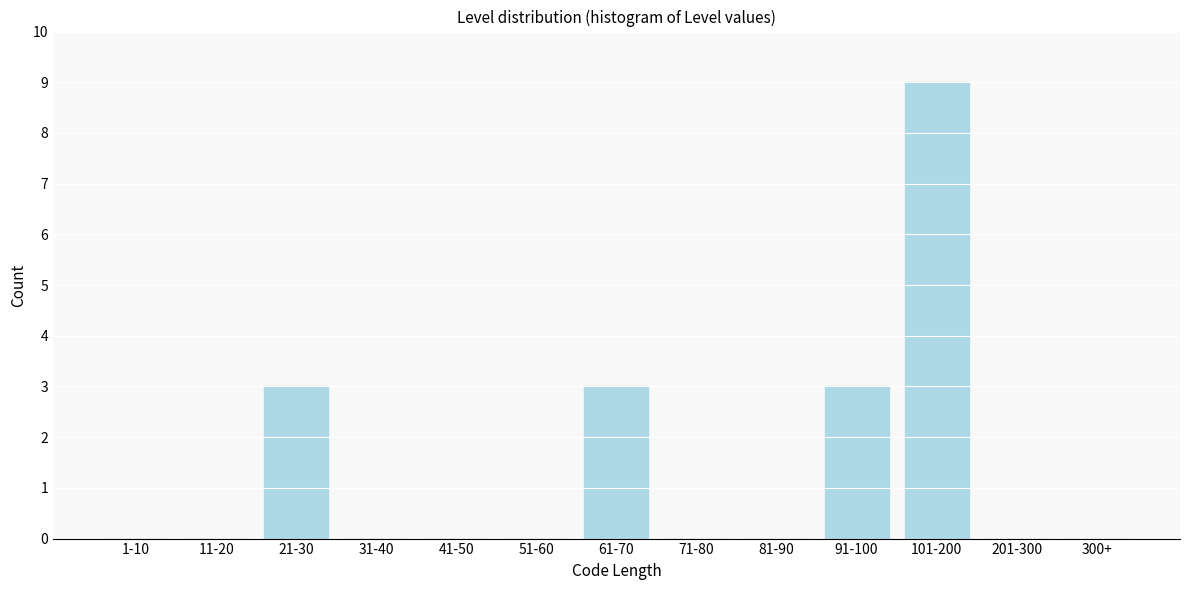

Reading left to right, list all the values displayed in this chart.

1-10=0	11-20=0	21-30=3	31-40=0	41-50=0	51-60=0	61-70=3	71-80=0	81-90=0	91-100=3	101-200=9	201-300=0	300+=0